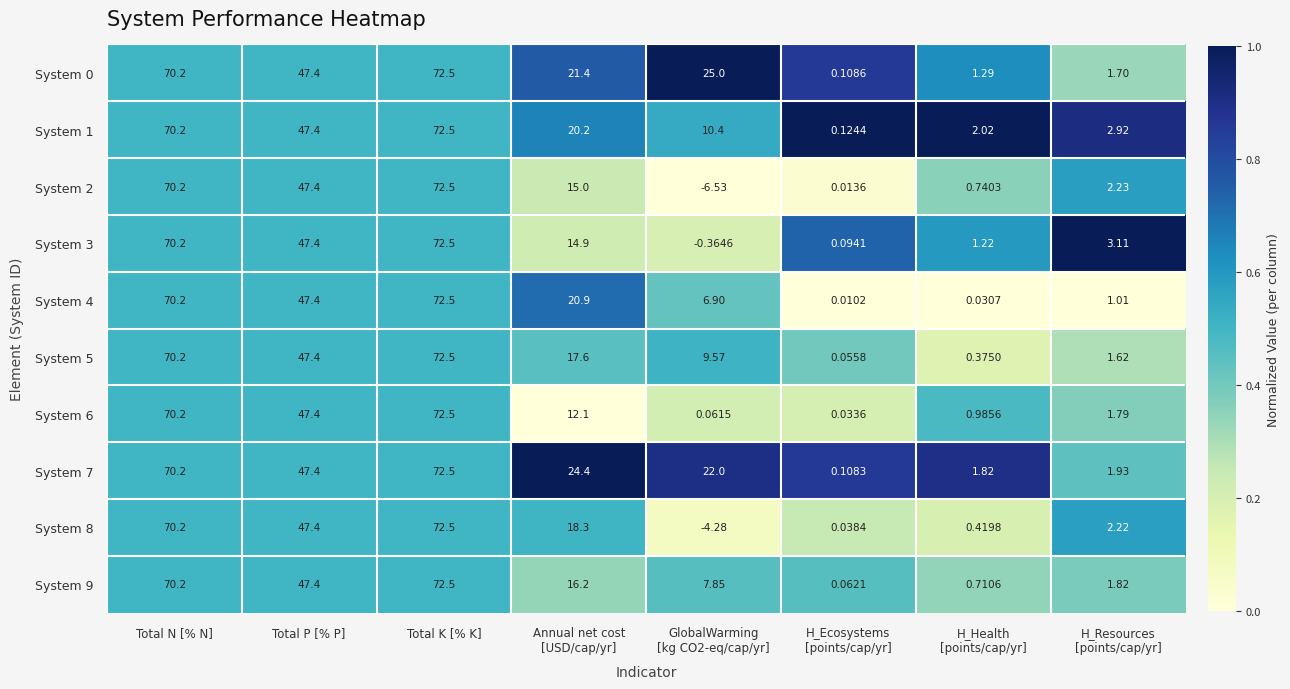

What is the spread (max minus min) of values at Annual net cost
[USD/cap/yr]?

12.3